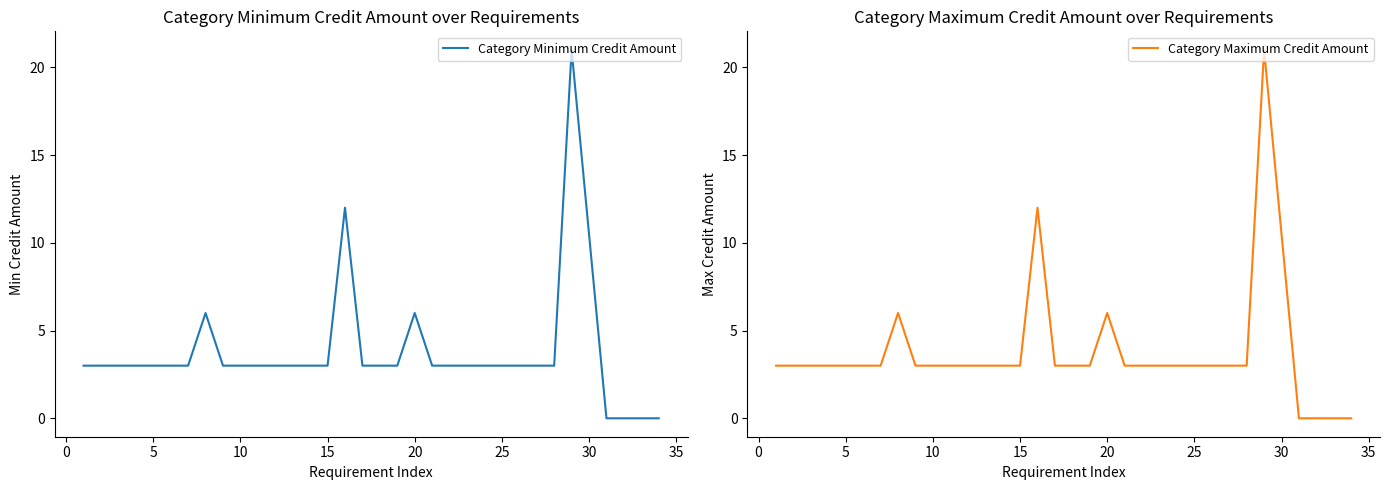

Reading left to right, list all the values displayed in this chart.

Category Minimum Credit Amount: 3	3	3	3	3	3	3	6	3	3	3	3	3	3	3	12	3	3	3	6	3	3	3	3	3	3	3	3	21	0	0	0	0
Category Maximum Credit Amount: 3	3	3	3	3	3	3	6	3	3	3	3	3	3	3	12	3	3	3	6	3	3	3	3	3	3	3	3	21	0	0	0	0